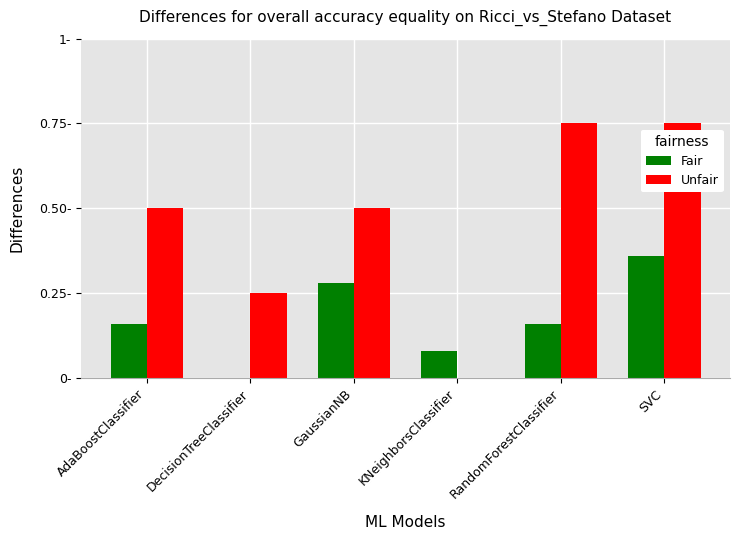

What are all the series names shown in the legend?

Fair, Unfair